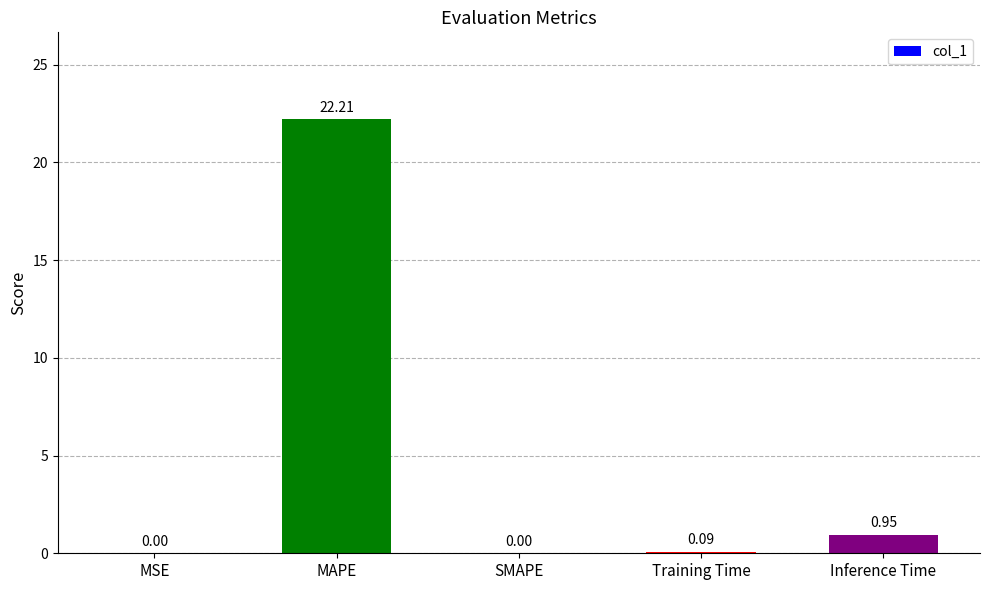

What is the change in value from MSE to MAPE?

+22.2